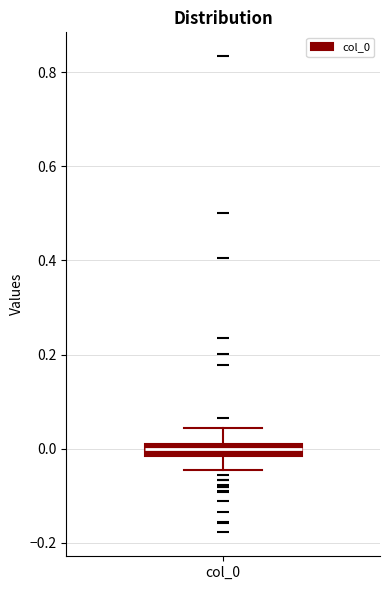

Where is the lower edge of the box for col_0 on the y-axis? The values are not printed on the chart, so give them approximately, as read against the axis.

-0.02